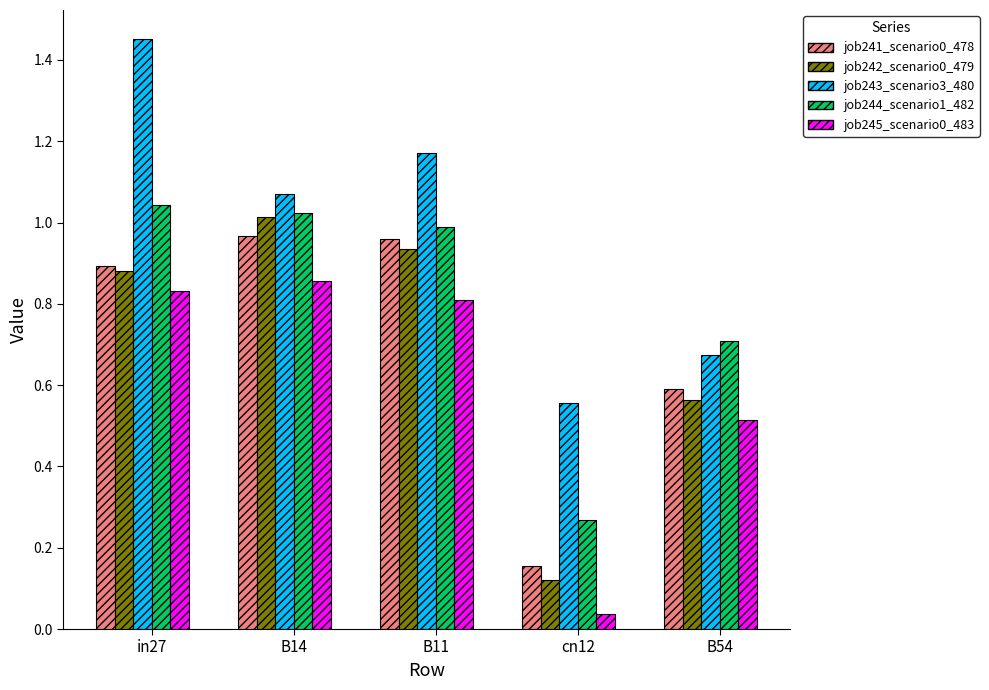

What is the difference between the highest and lowest values at B11?

0.4